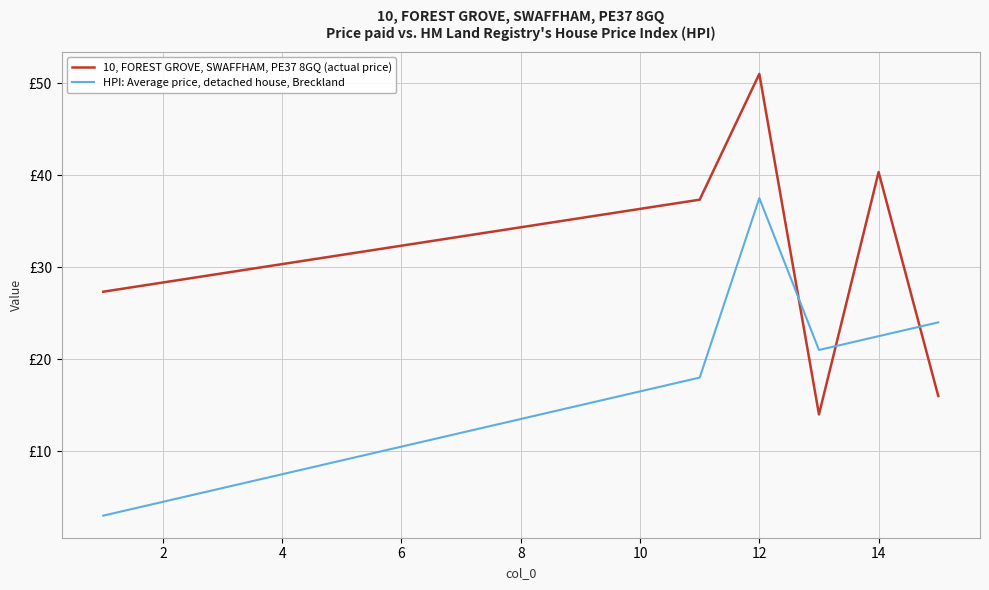

Does the chart have visible grid lines?

Yes